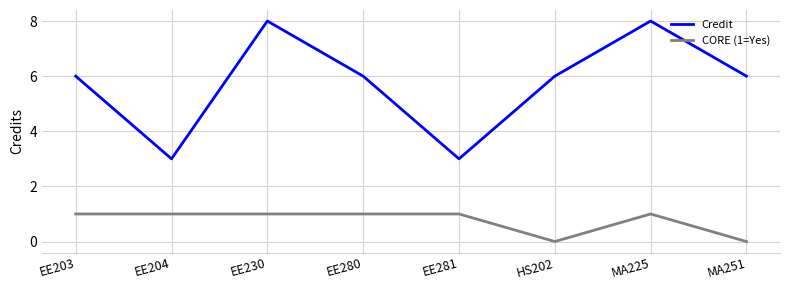

Which series has the largest total across all categories?

Credit